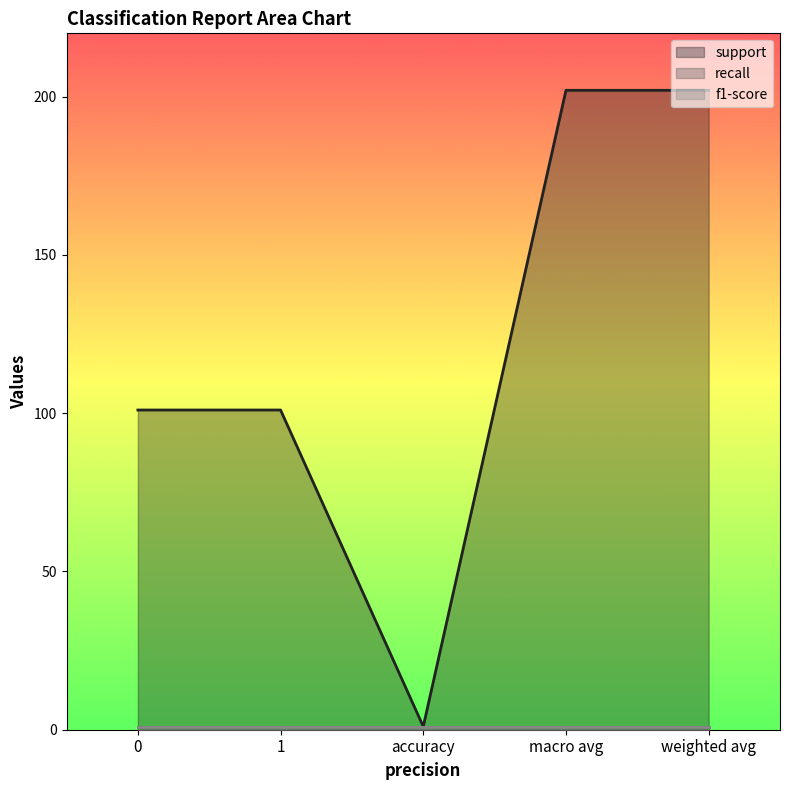

Does the chart have visible grid lines?

No